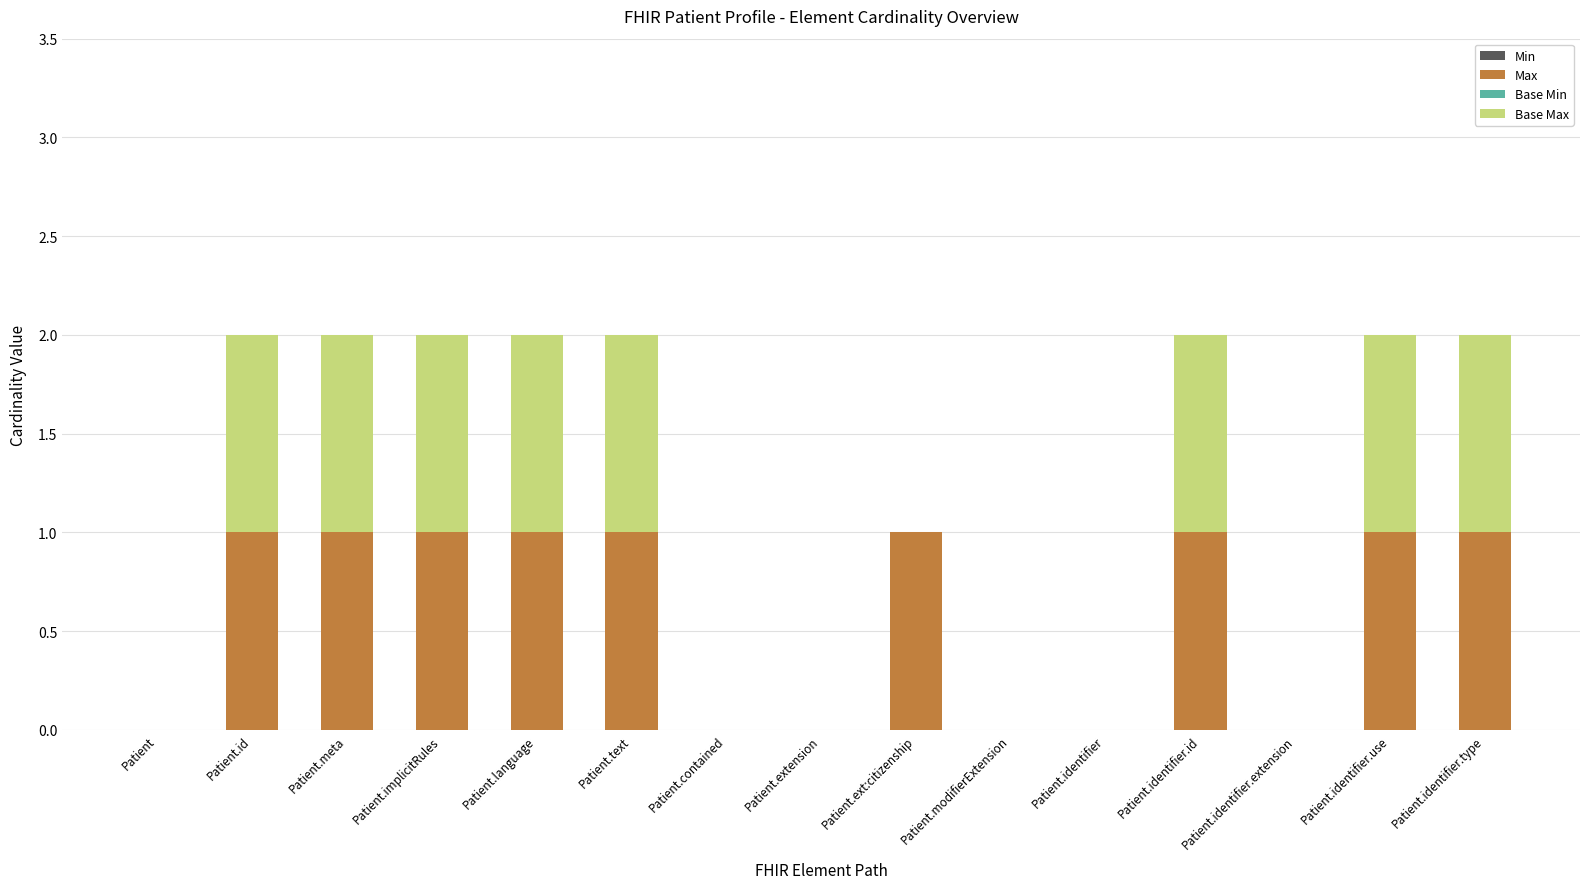

Is it true that Max equals 0 at Patient.language?

False